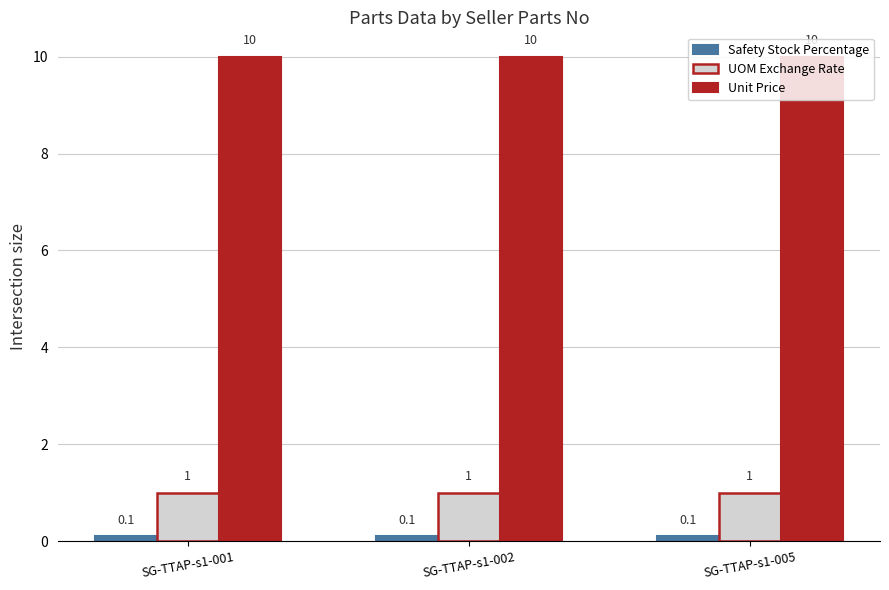

The UOM Exchange Rate series shows 1.0 at SG-TTAP-s1-001. True or false?

True